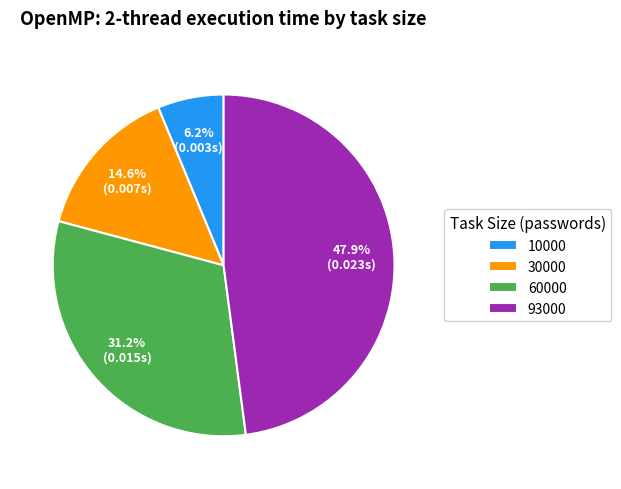

To the nearest percent, what percentage of the pie is 60000?

31%